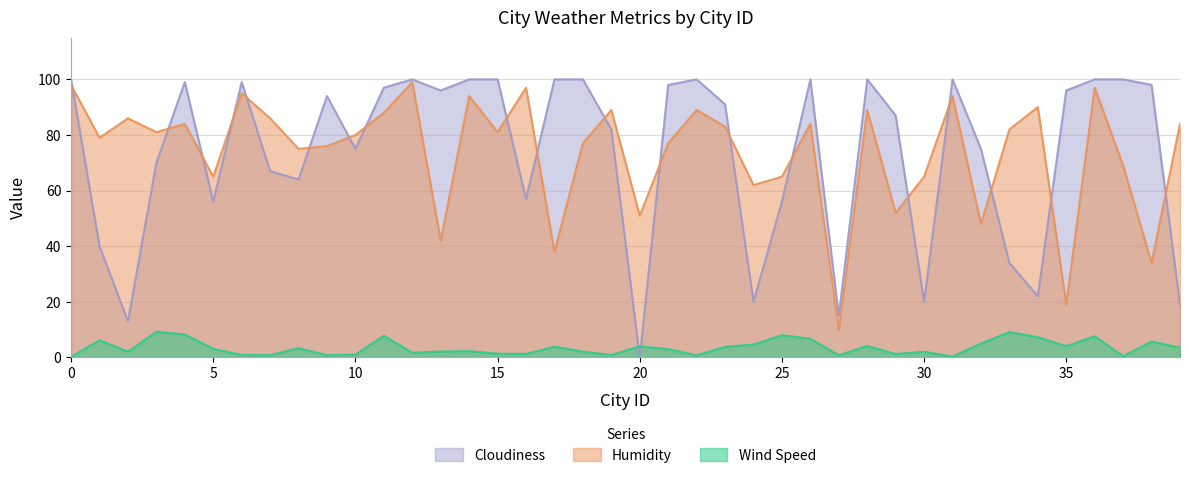

How many data points in Humidity are less than 81?

19